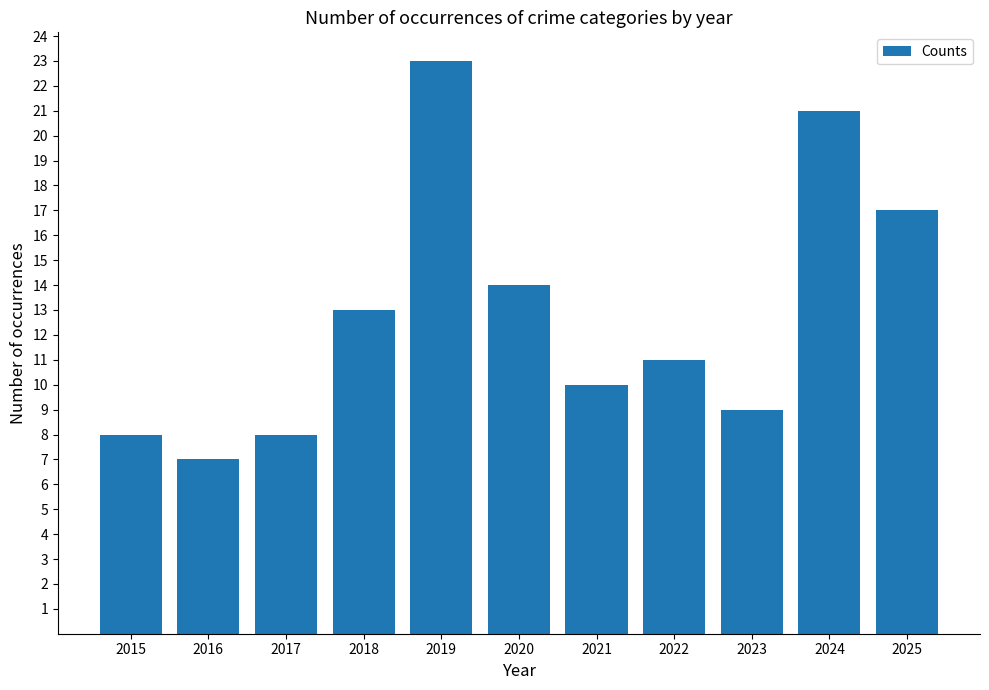

Approximately how many times larger is the value at 2019 compared to 2025?

1.4